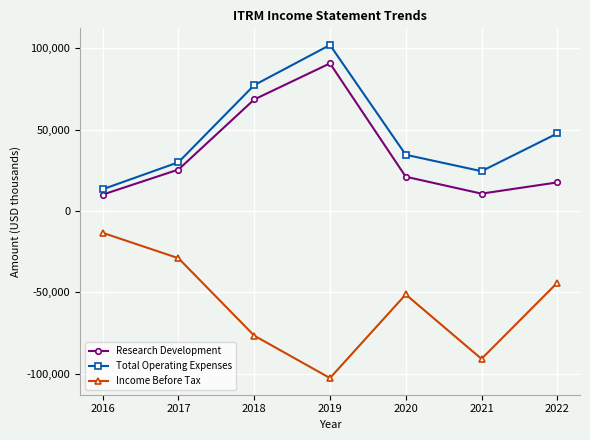

What is the difference between the highest and lowest values at 2017?

59000